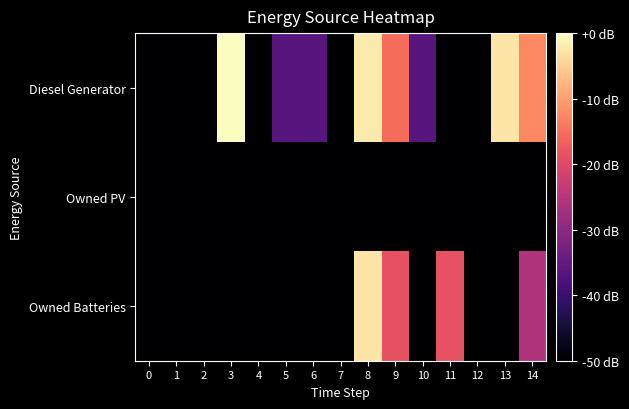

Between 10 and 12, which series saw the biggest shift?

Diesel Generator